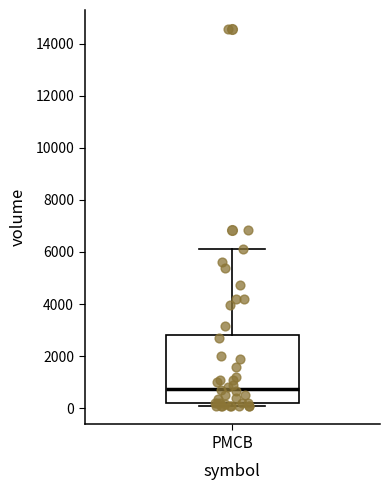

Transcribe this box plot: give where the median line is, the range the box spans, and where the two whiskers end, as read against the y-axis. The values are not printed on the chart, so give them approximately, as read against the axis.

median 800, box 200 to 2800, whiskers 200 (just below the box's lower edge) to 6200